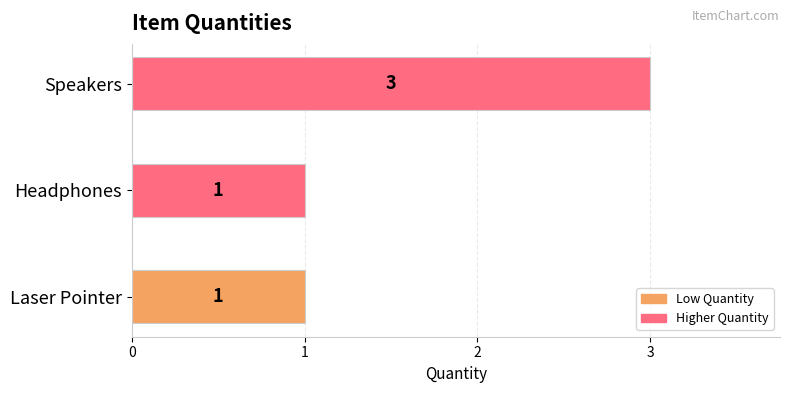

Reading top to bottom, extract all data points from this chart.

Speakers=3	Headphones=1	Laser Pointer=1